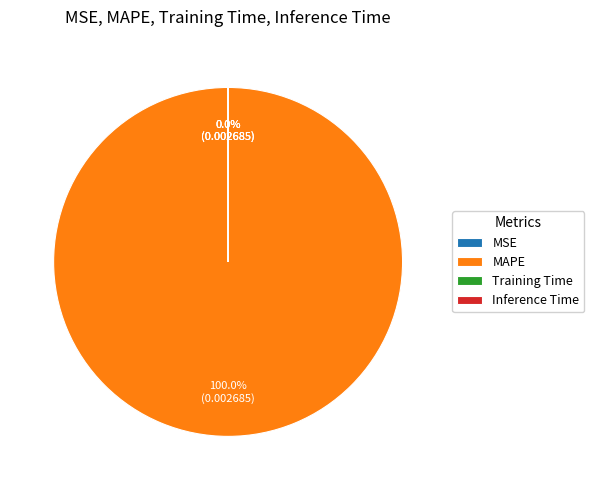

Rank the categories by value from highest to lowest.

MAPE, Training Time, Inference Time, MSE